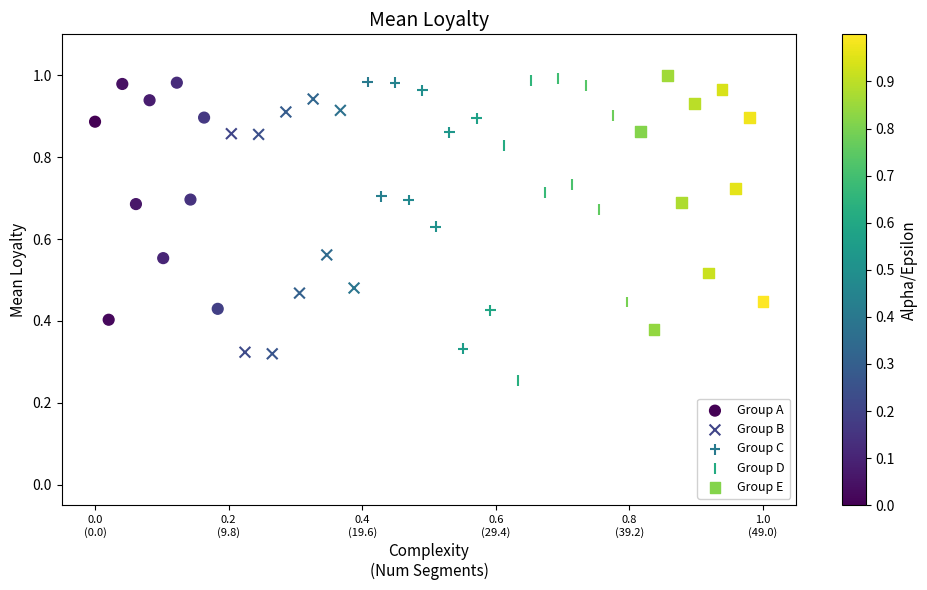

Which series has the largest Y range (max minus min)?

Group D